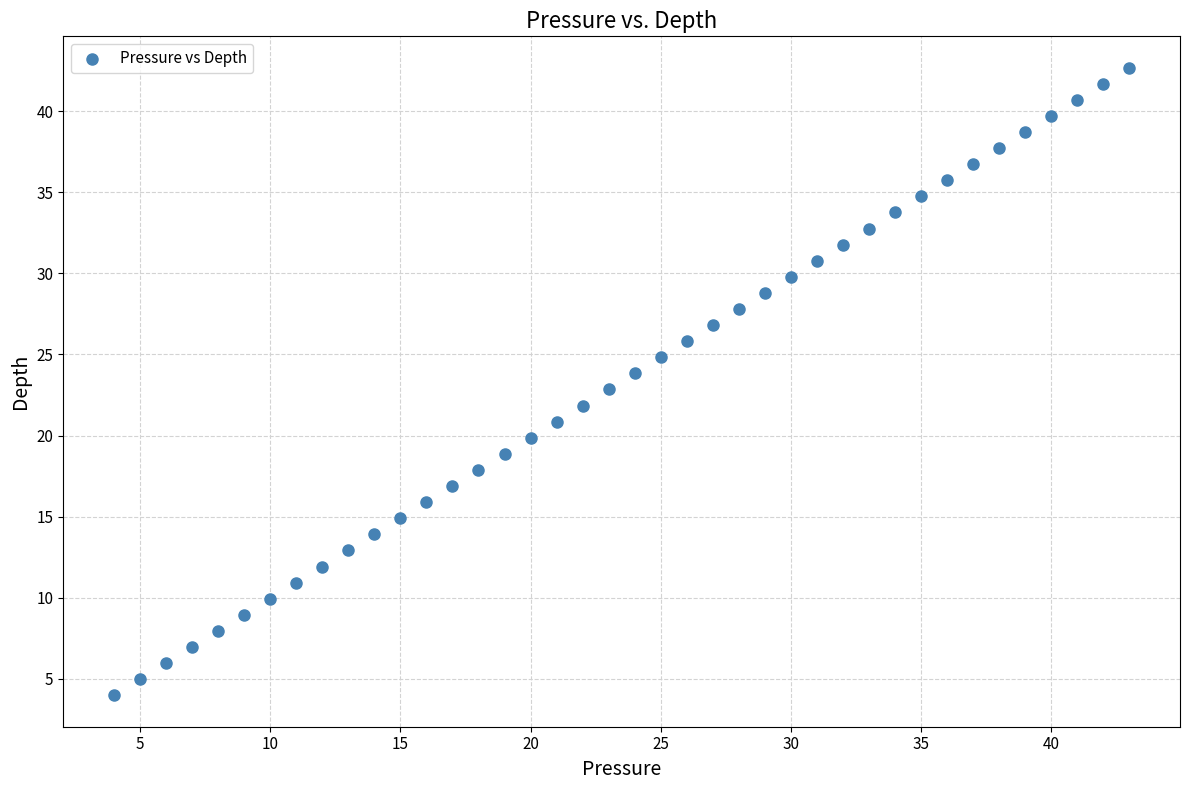

What is the range of X values (max minus min)?

39.0